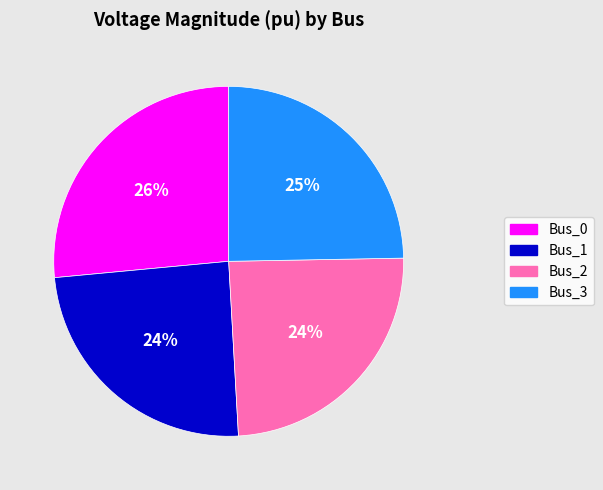

To the nearest percent, what is the average slice percentage?

25%